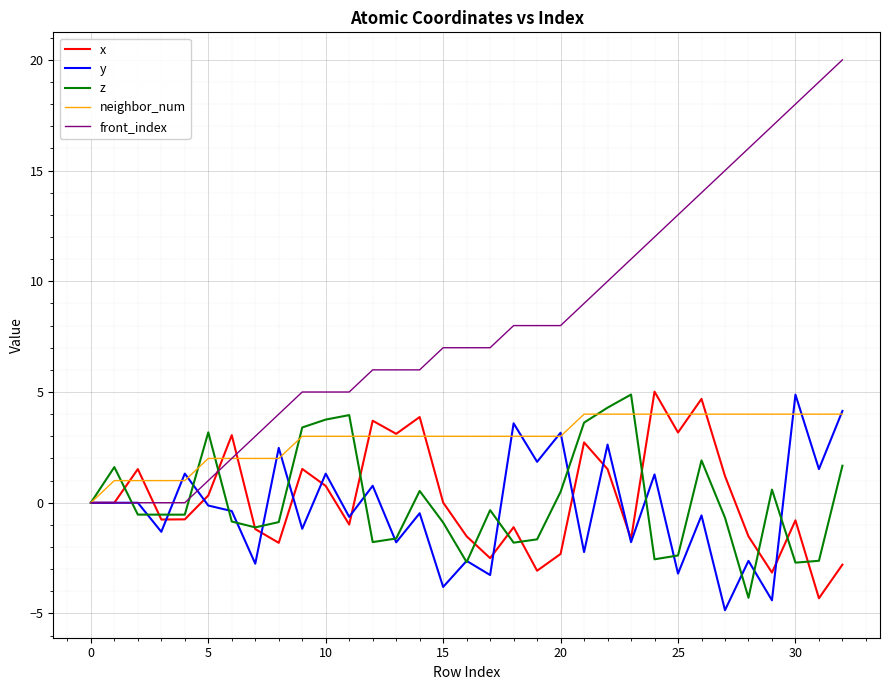

Which series has the largest total across all categories?

front_index